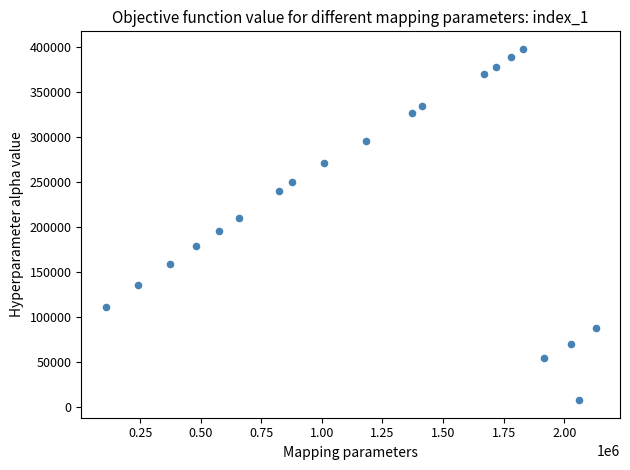

What is the range of Y values (max minus min)?

390070